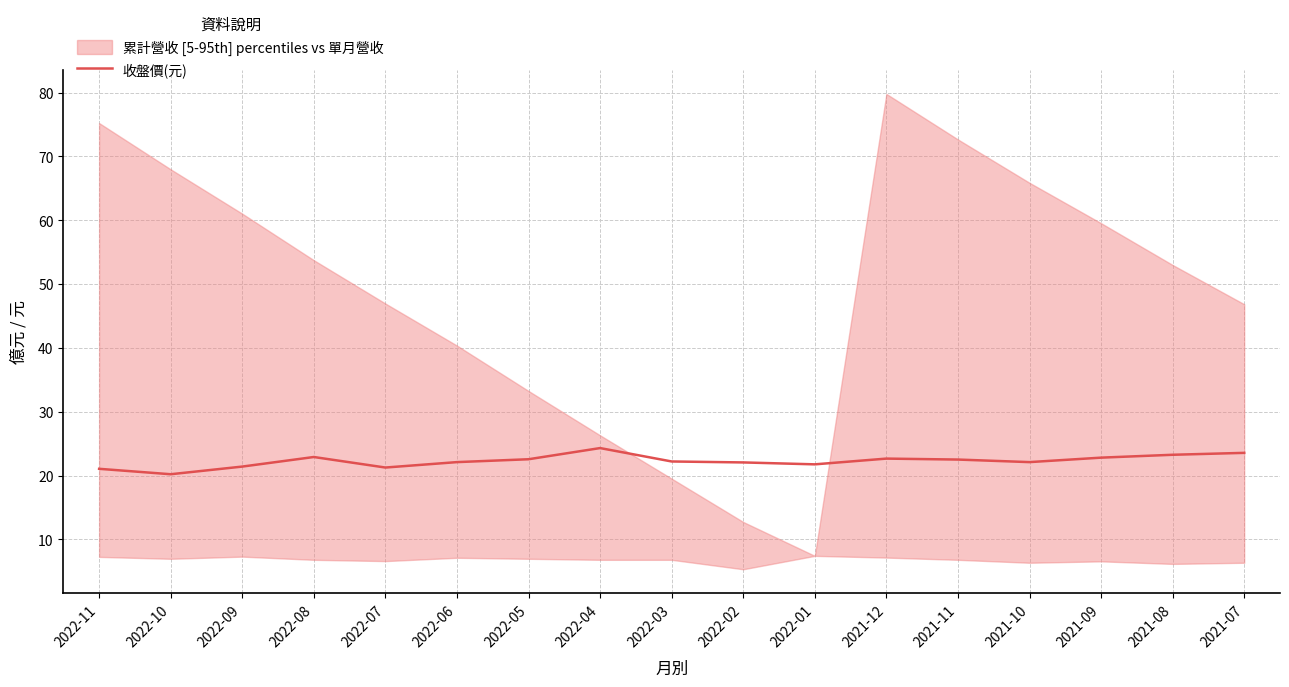

List the labels in order of value, largest first.

2022-04, 2021-07, 2021-08, 2022-08, 2021-09, 2021-12, 2022-05, 2021-11, 2022-03, 2022-06, 2021-10, 2022-02, 2022-01, 2022-09, 2022-07, 2022-11, 2022-10